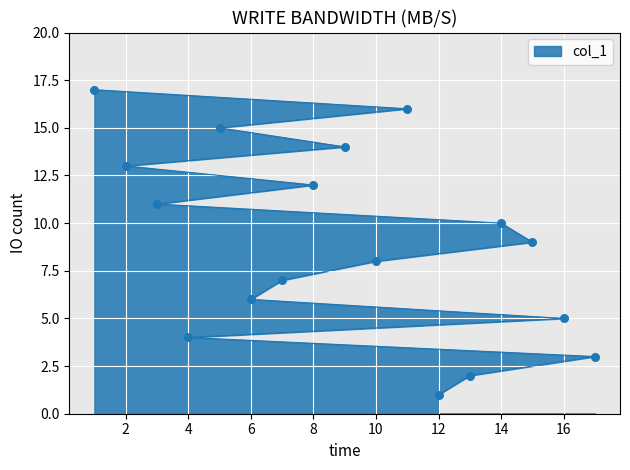

Approximately how many times larger is the value at 8 compared to 1?

0.7